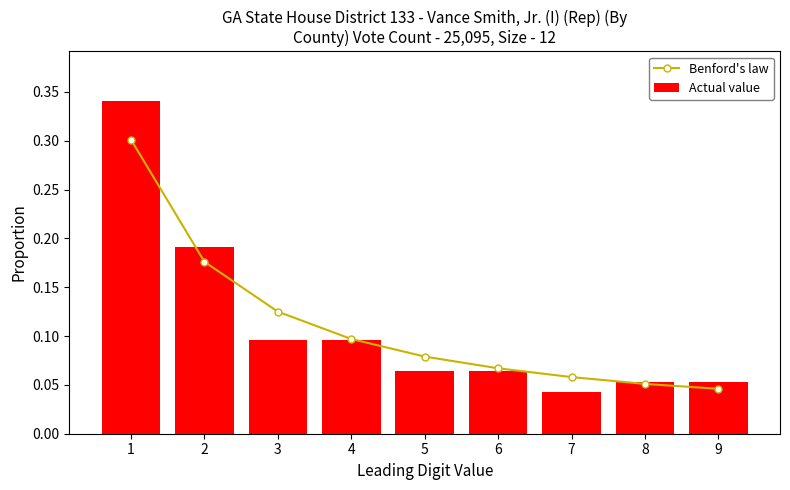

True or false: Actual value has a value of 0.0 at 7.

False